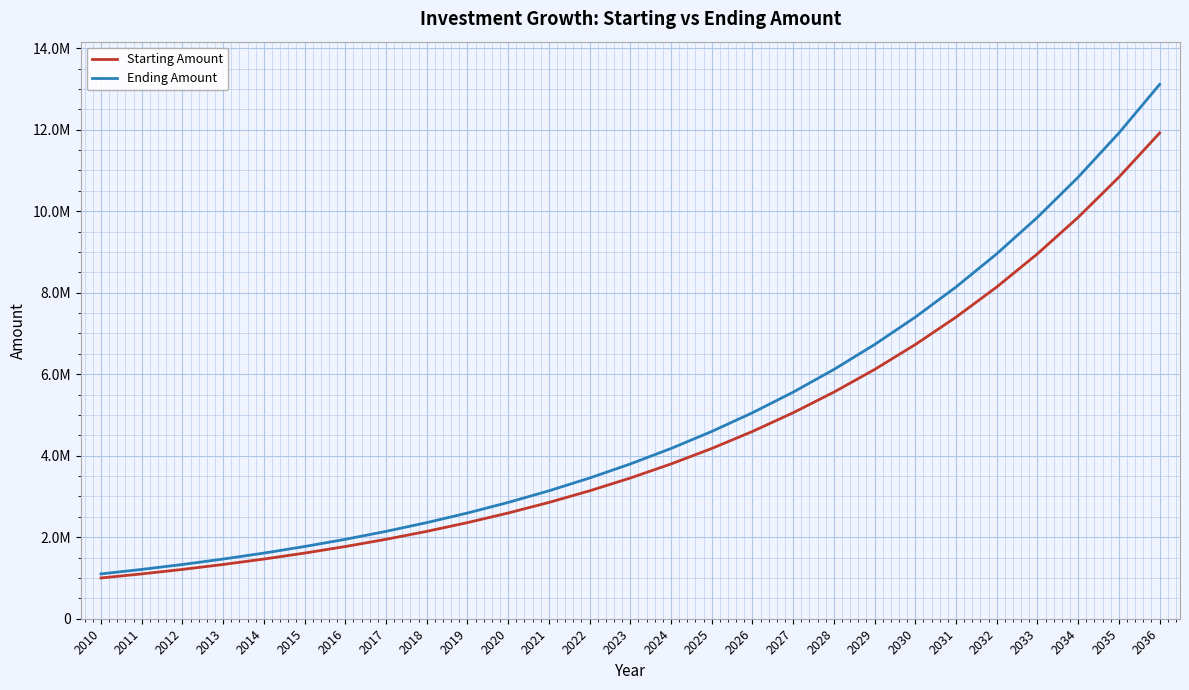

Between 2011 and 2025, which series saw the biggest shift?

Ending Amount